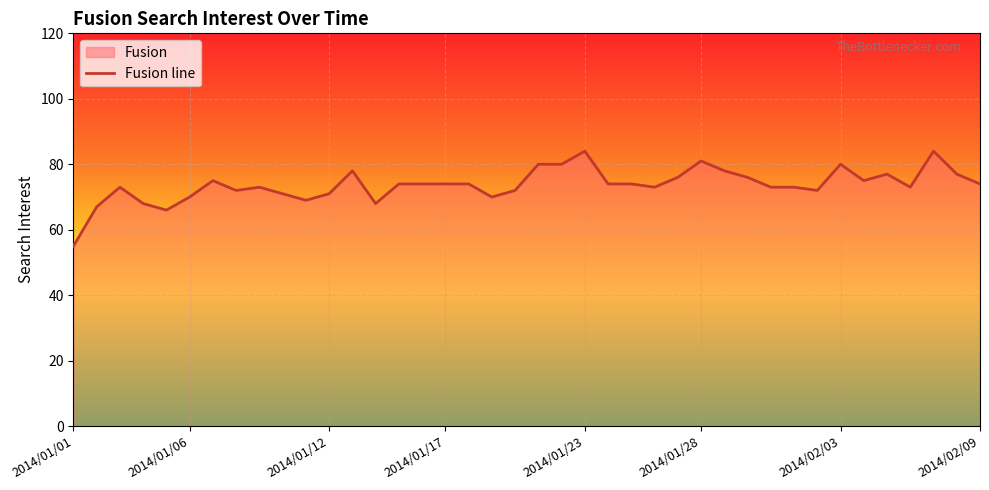

Is it true that the value at 9 is 32?

False